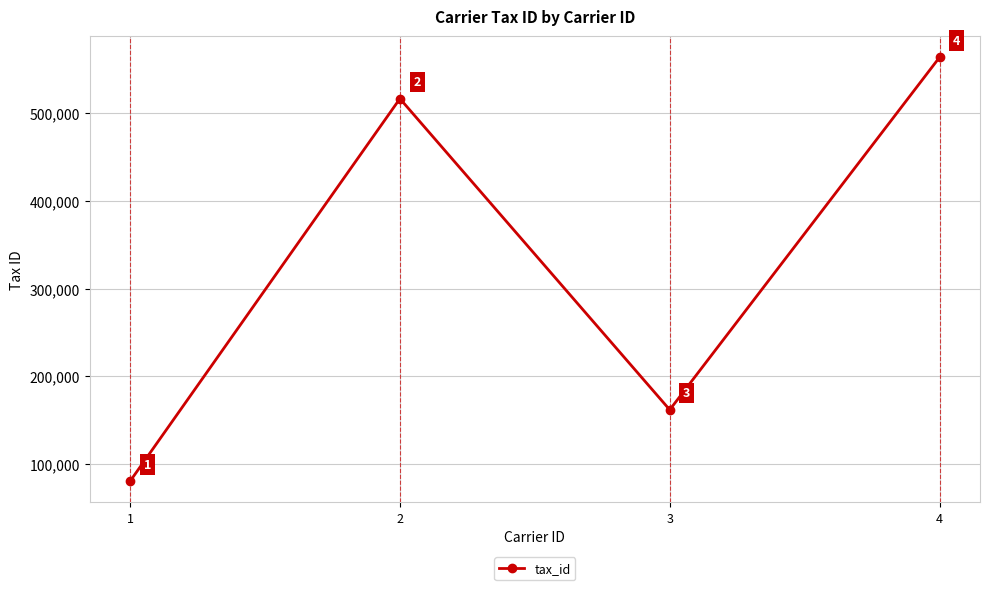

What is the maximum value shown in the chart?

563452